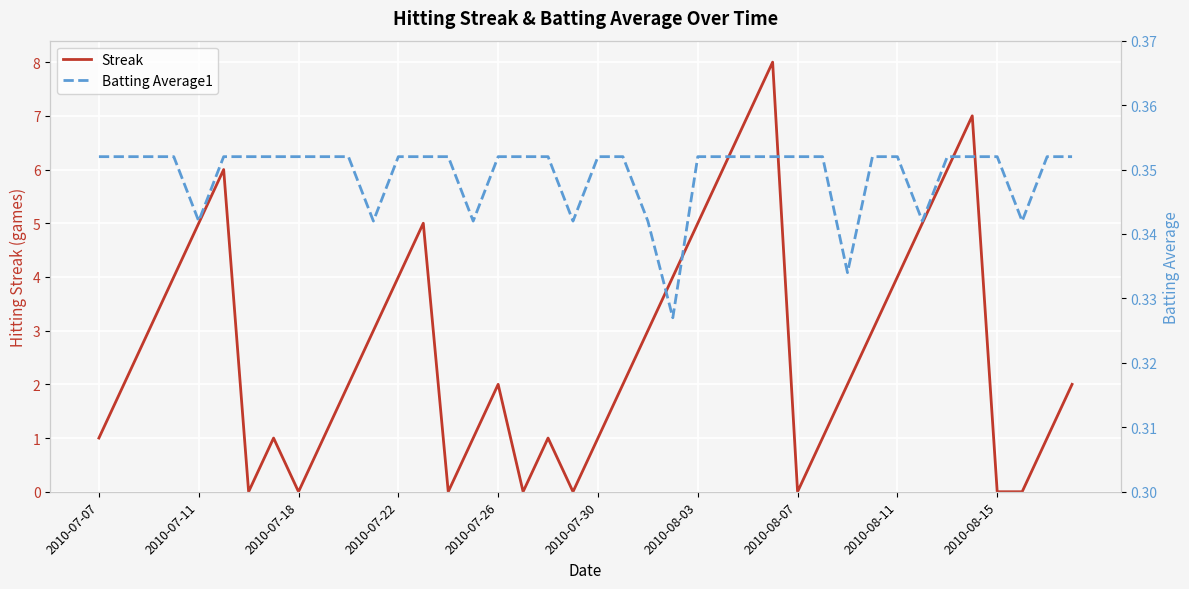

At which label is Streak closest to 4?

2010-07-22